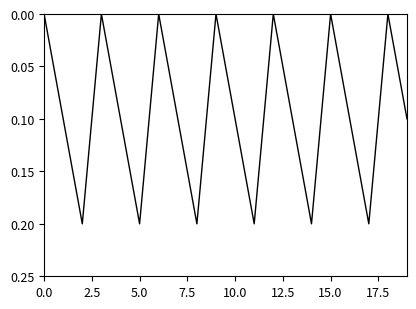

How many points are lower than both their immediate neighbors (excluding endpoints)?

6